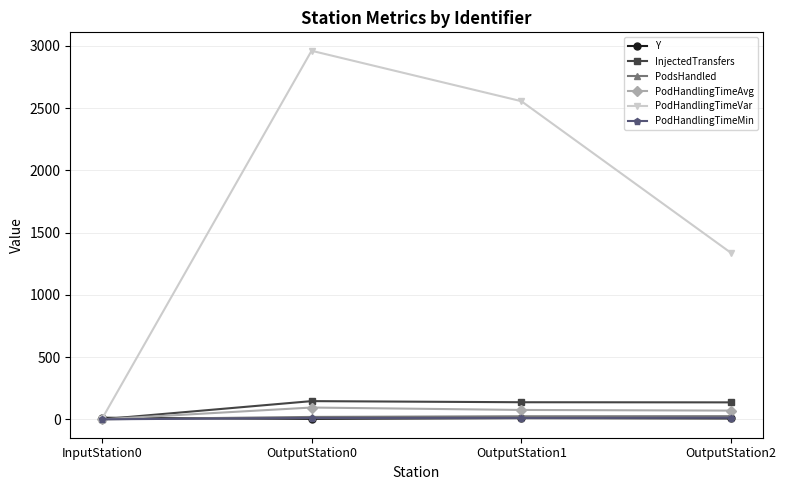

Which series changed the most between OutputStation0 and OutputStation1?

PodHandlingTimeVar